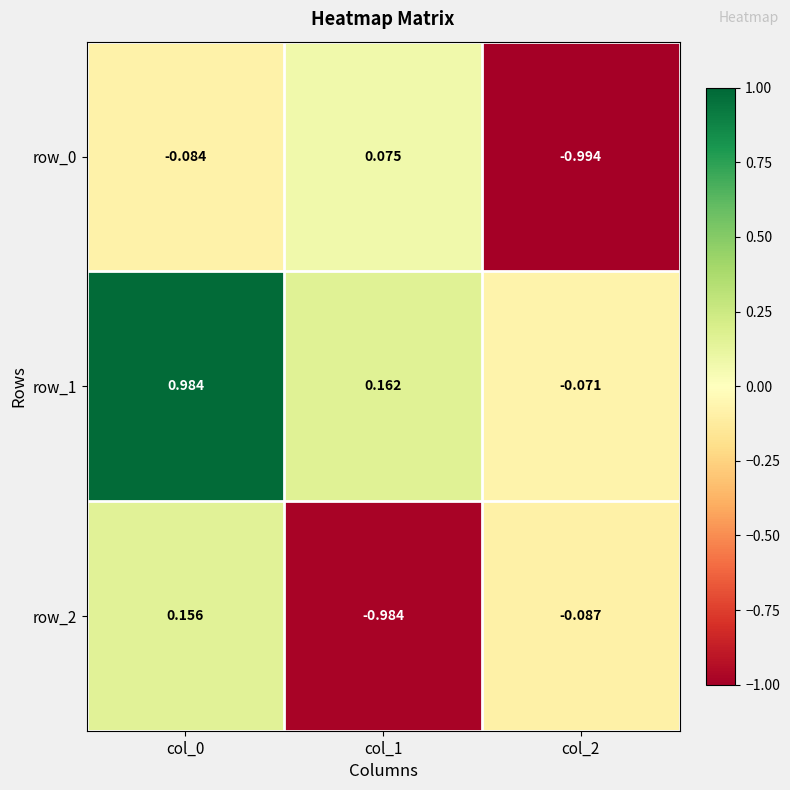

Where is row_1 nearest to the value 0?

col_2